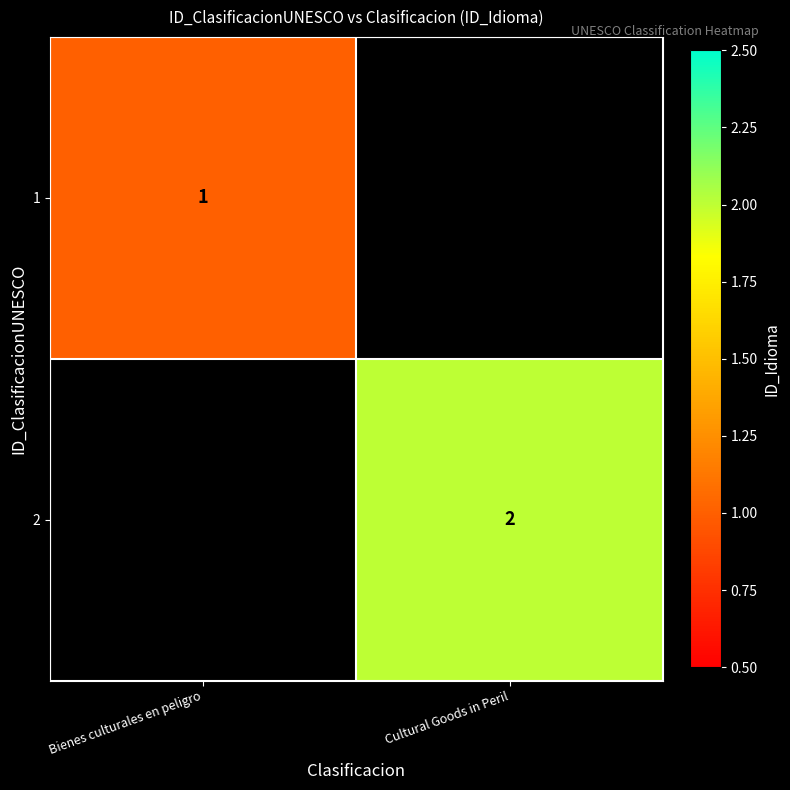

True or false: 2 has a value of 2 at Cultural Goods in Peril.

True